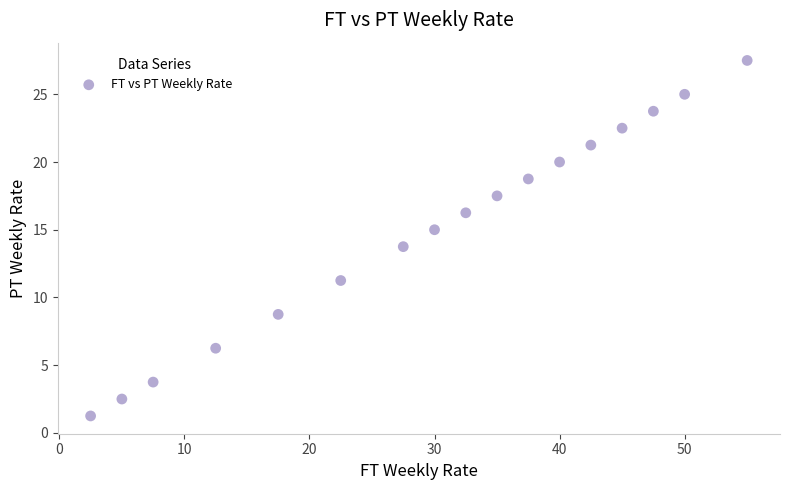

What is the range of X values (max minus min)?

52.5